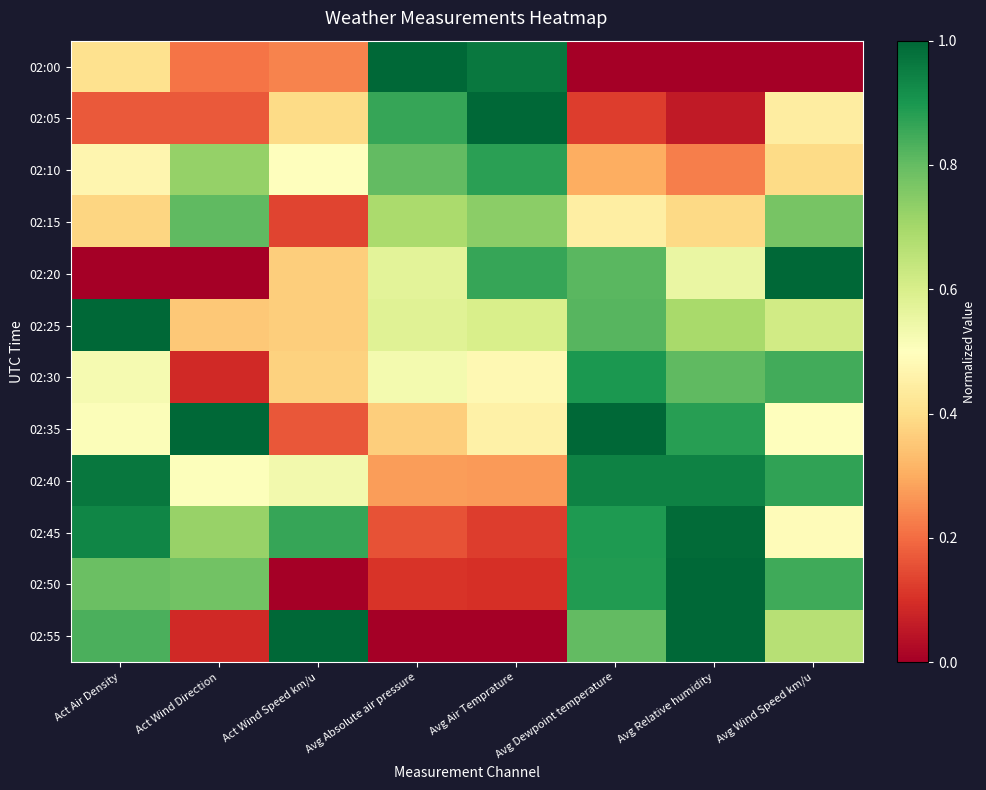

Reading left to right, list all the values displayed in this chart.

02:00: Act Air Density=0.4	Act Wind Direction=0.2	Act Wind Speed km/u=0.2	Avg Absolute air pressure=1.0	Avg Air Temprature=1.0	Avg Dewpoint temperature=0.0	Avg Relative humidity=0.0	Avg Wind Speed km/u=0.0
02:05: Act Air Density=0.2	Act Wind Direction=0.2	Act Wind Speed km/u=0.4	Avg Absolute air pressure=0.9	Avg Air Temprature=1.0	Avg Dewpoint temperature=0.1	Avg Relative humidity=0.1	Avg Wind Speed km/u=0.4
02:10: Act Air Density=0.5	Act Wind Direction=0.7	Act Wind Speed km/u=0.5	Avg Absolute air pressure=0.8	Avg Air Temprature=0.9	Avg Dewpoint temperature=0.3	Avg Relative humidity=0.2	Avg Wind Speed km/u=0.4
02:15: Act Air Density=0.4	Act Wind Direction=0.8	Act Wind Speed km/u=0.1	Avg Absolute air pressure=0.7	Avg Air Temprature=0.7	Avg Dewpoint temperature=0.4	Avg Relative humidity=0.4	Avg Wind Speed km/u=0.8
02:20: Act Air Density=0.0	Act Wind Direction=0.0	Act Wind Speed km/u=0.4	Avg Absolute air pressure=0.6	Avg Air Temprature=0.9	Avg Dewpoint temperature=0.8	Avg Relative humidity=0.6	Avg Wind Speed km/u=1.0
02:25: Act Air Density=1.0	Act Wind Direction=0.4	Act Wind Speed km/u=0.4	Avg Absolute air pressure=0.6	Avg Air Temprature=0.6	Avg Dewpoint temperature=0.8	Avg Relative humidity=0.7	Avg Wind Speed km/u=0.6
02:30: Act Air Density=0.5	Act Wind Direction=0.1	Act Wind Speed km/u=0.4	Avg Absolute air pressure=0.5	Avg Air Temprature=0.5	Avg Dewpoint temperature=0.9	Avg Relative humidity=0.8	Avg Wind Speed km/u=0.8
02:35: Act Air Density=0.5	Act Wind Direction=1.0	Act Wind Speed km/u=0.2	Avg Absolute air pressure=0.4	Avg Air Temprature=0.5	Avg Dewpoint temperature=1.0	Avg Relative humidity=0.9	Avg Wind Speed km/u=0.5
02:40: Act Air Density=1.0	Act Wind Direction=0.5	Act Wind Speed km/u=0.5	Avg Absolute air pressure=0.3	Avg Air Temprature=0.3	Avg Dewpoint temperature=0.9	Avg Relative humidity=0.9	Avg Wind Speed km/u=0.9
02:45: Act Air Density=0.9	Act Wind Direction=0.7	Act Wind Speed km/u=0.9	Avg Absolute air pressure=0.2	Avg Air Temprature=0.1	Avg Dewpoint temperature=0.9	Avg Relative humidity=1.0	Avg Wind Speed km/u=0.5
02:50: Act Air Density=0.8	Act Wind Direction=0.8	Act Wind Speed km/u=0.0	Avg Absolute air pressure=0.1	Avg Air Temprature=0.1	Avg Dewpoint temperature=0.9	Avg Relative humidity=1.0	Avg Wind Speed km/u=0.8
02:55: Act Air Density=0.8	Act Wind Direction=0.1	Act Wind Speed km/u=1.0	Avg Absolute air pressure=0.0	Avg Air Temprature=0.0	Avg Dewpoint temperature=0.8	Avg Relative humidity=1.0	Avg Wind Speed km/u=0.7